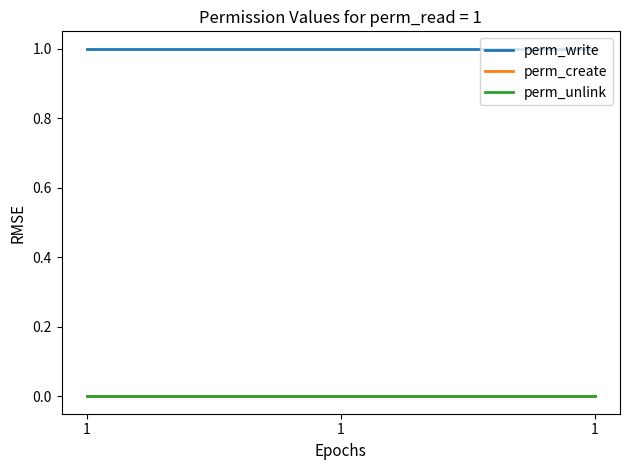

Does the chart have visible grid lines?

No